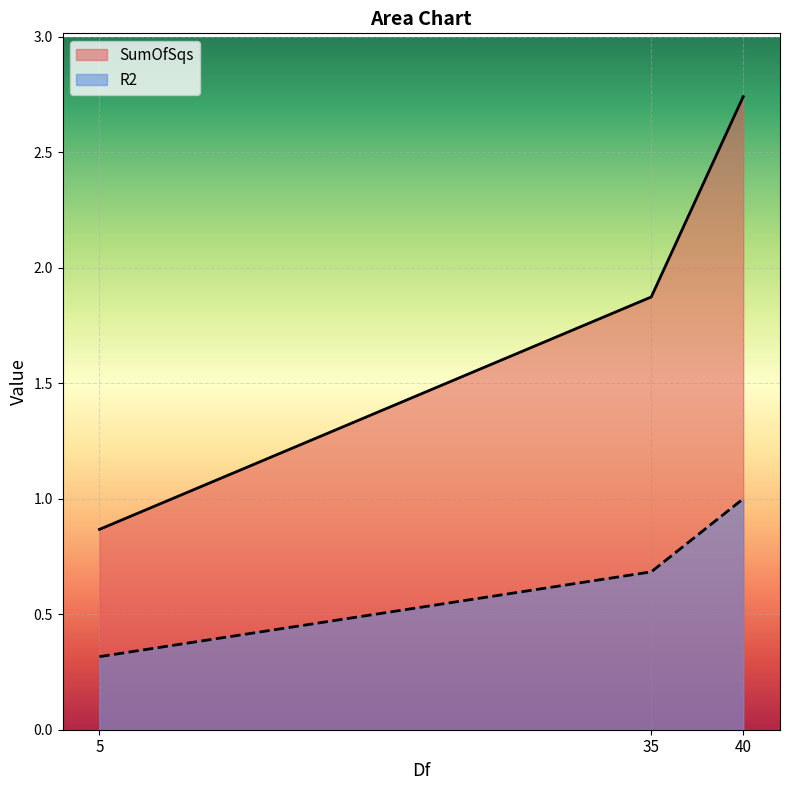

Reading right to left, what are all the values shown in this chart?

SumOfSqs: 40=2.7	35=1.9	5=0.9
R2: 40=1.0	35=0.7	5=0.3